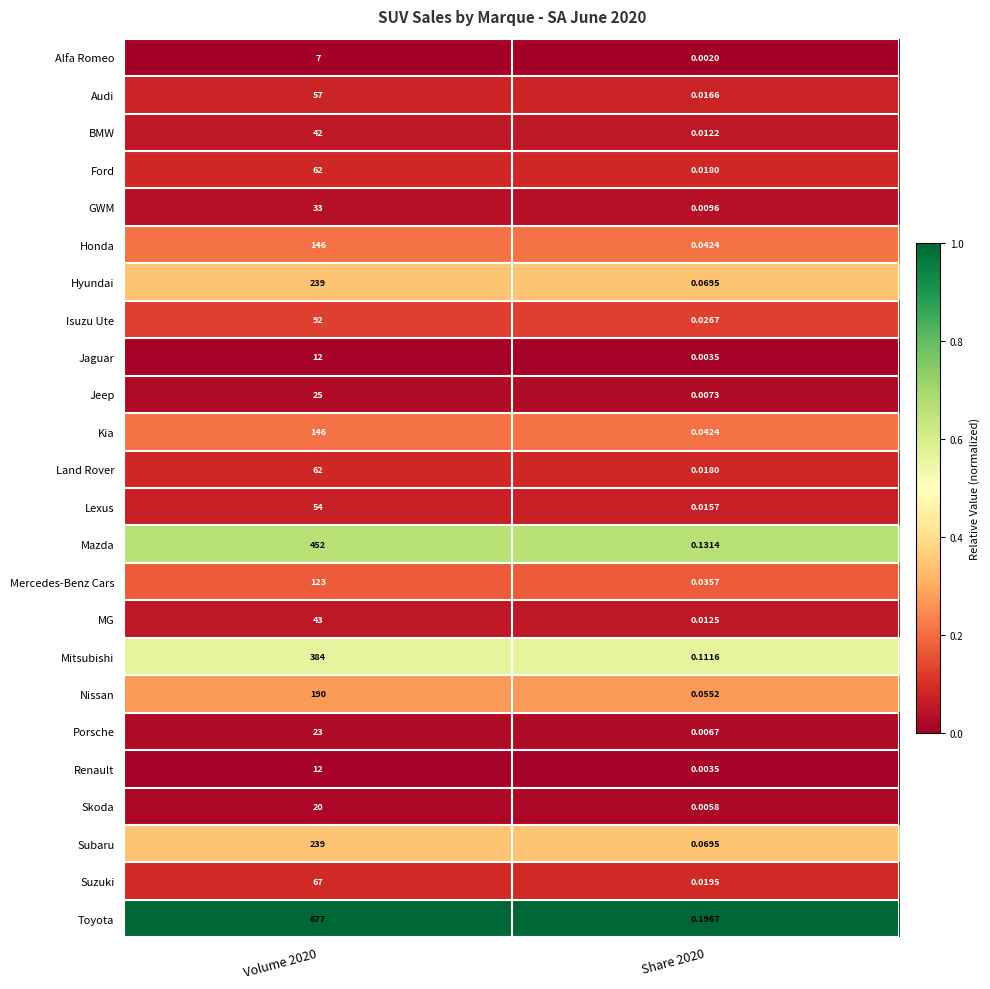

Which series has the largest total across all categories?

Toyota